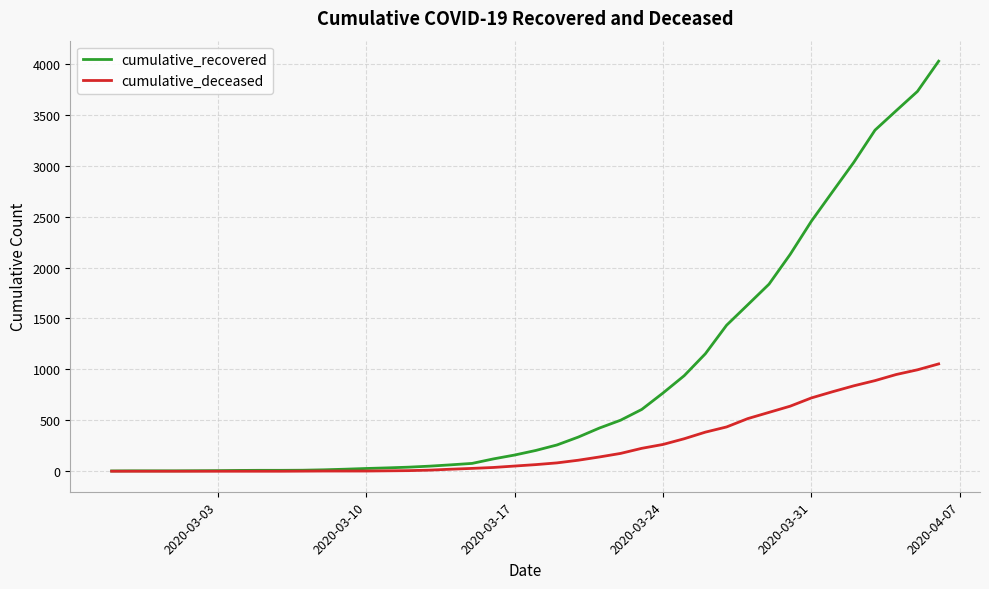

List the series in order of their overall mean, highest first.

cumulative_recovered, cumulative_deceased